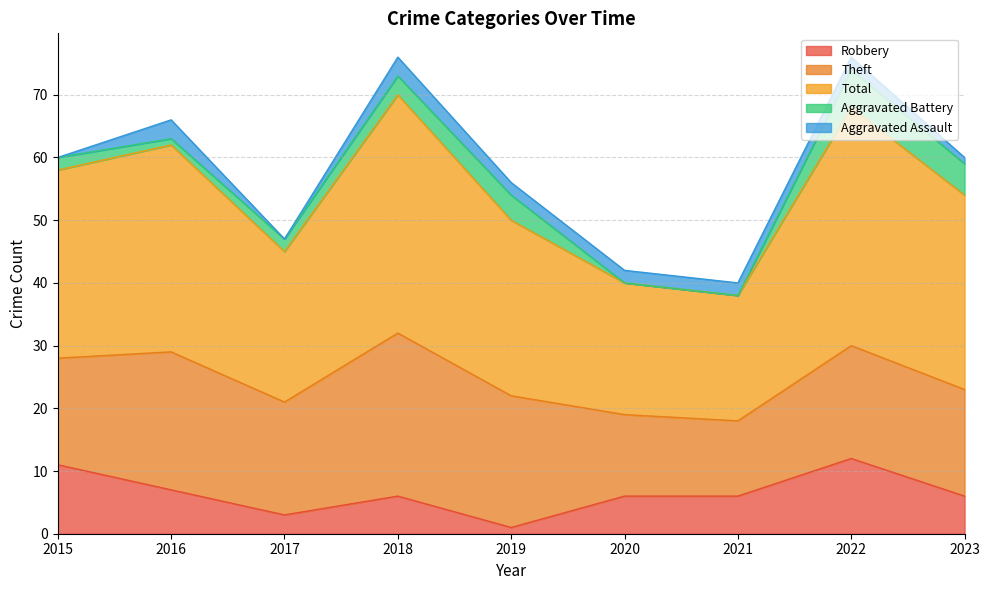

True or false: Aggravated Assault and Aggravated Battery intersect in this chart.

True